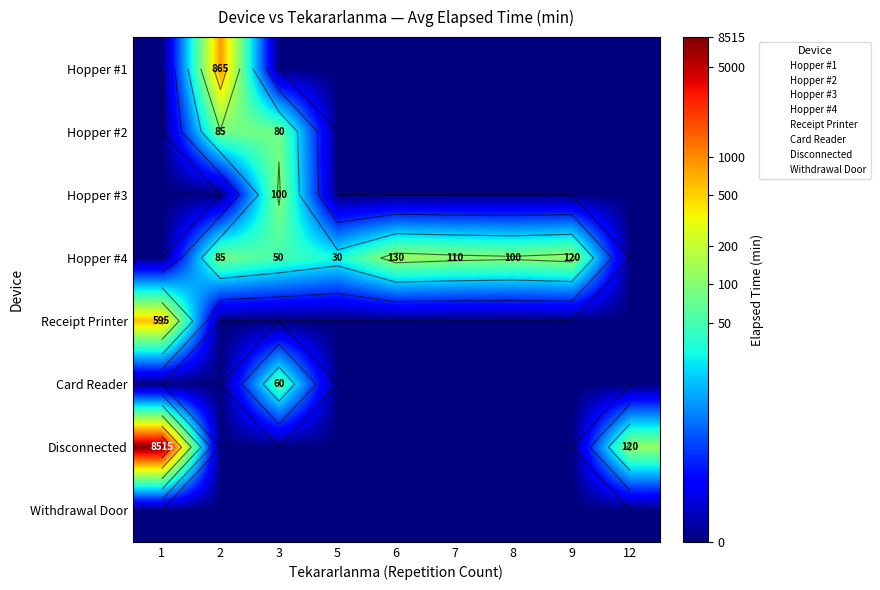

At which category is the sum across all series the highest?

3